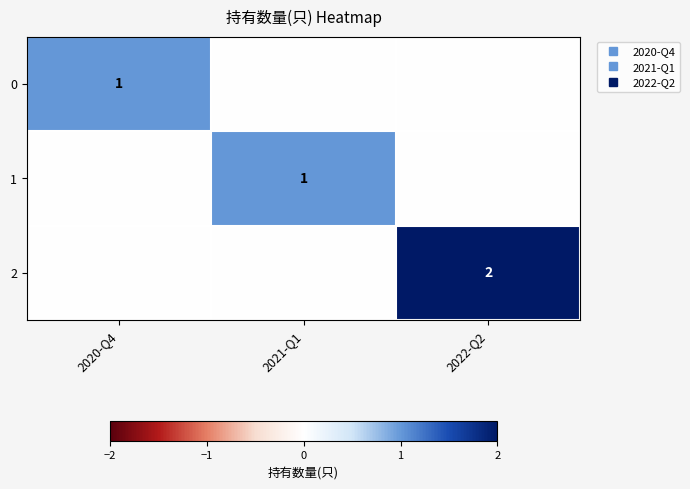

At 2022-Q2, list the series in order from largest to smallest.

2, 0, 1